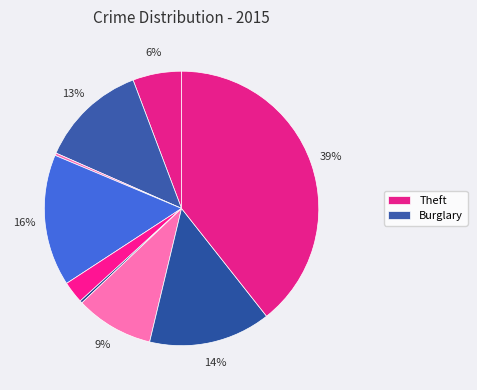

Count the number of slices in the pie.

9